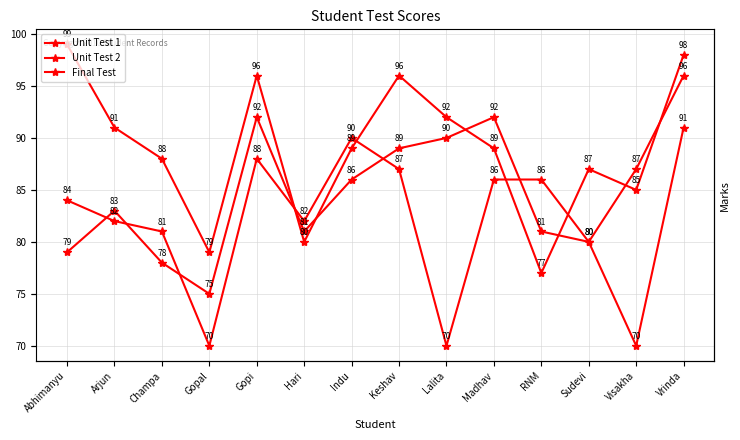

True or false: Unit Test 2 and Final Test intersect in this chart.

True